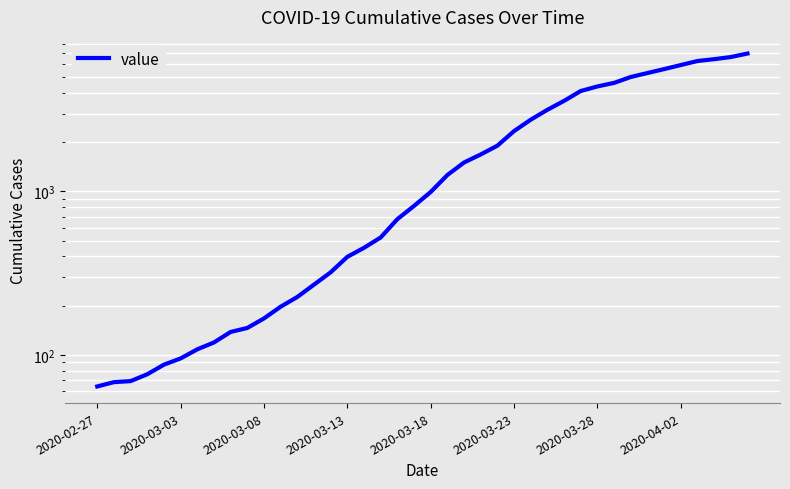

Between 17 and 36, which is larger?

36